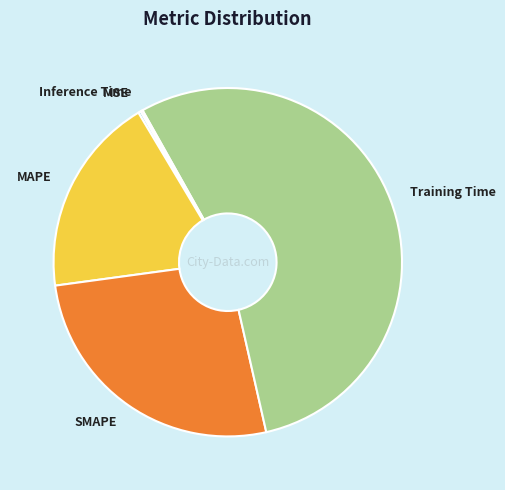

Which slice is the largest?

Training Time